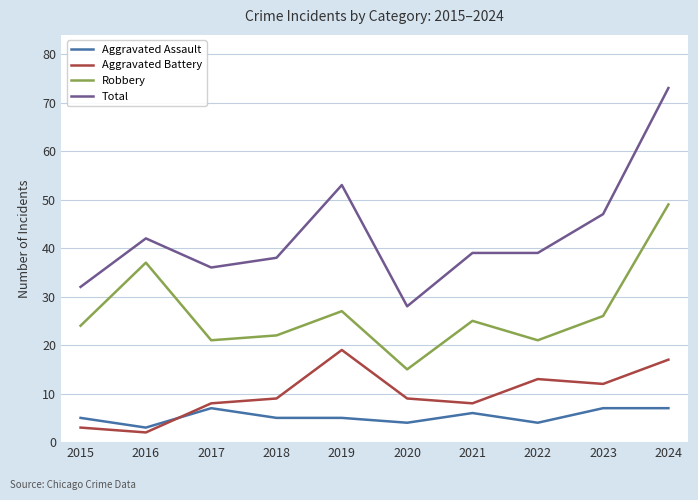

At which category is the sum across all series the highest?

2024